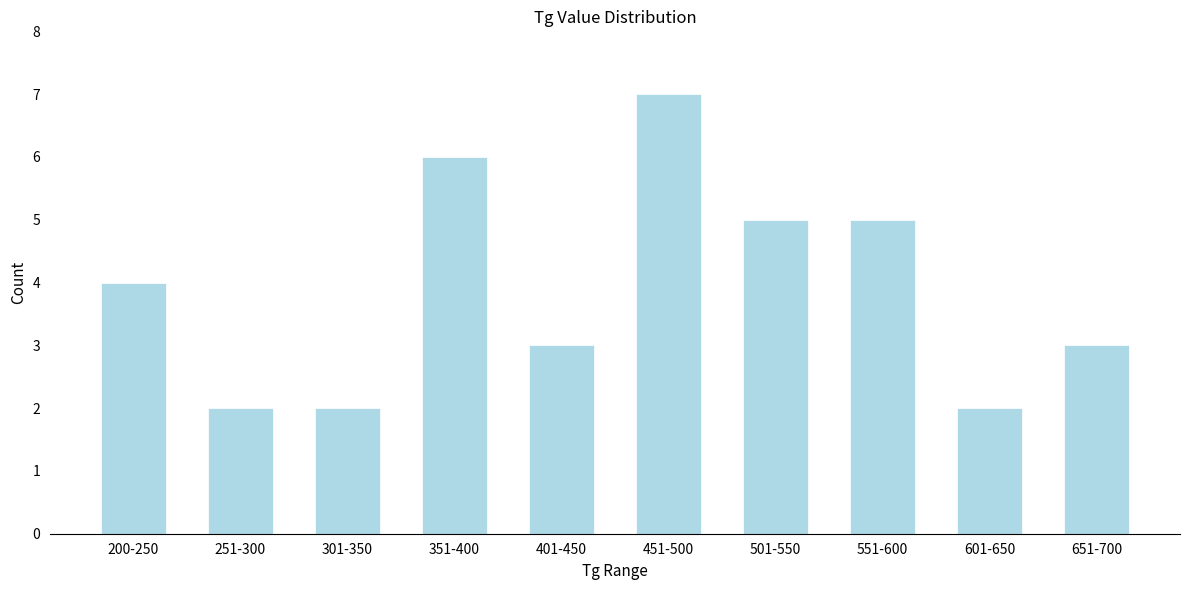

Reading right to left, list all the values displayed in this chart.

651-700=3	601-650=2	551-600=5	501-550=5	451-500=7	401-450=3	351-400=6	301-350=2	251-300=2	200-250=4